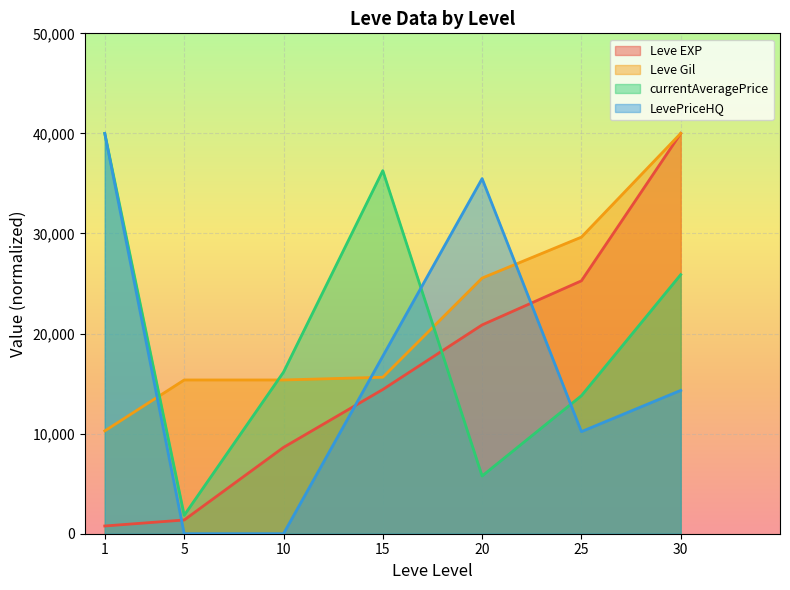

How many values in LevePriceHQ are above zero?

5